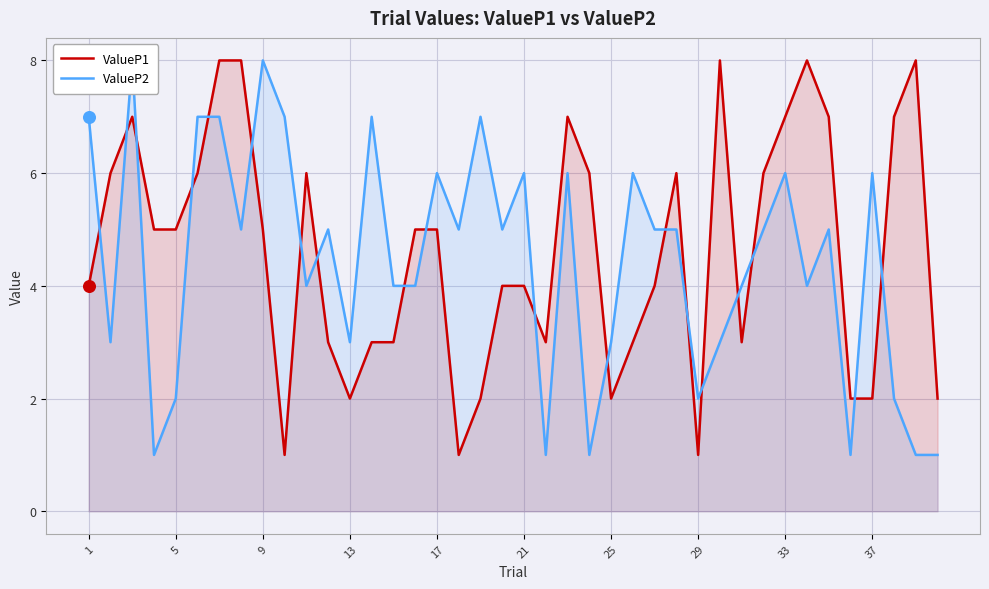

True or false: ValueP1 has a value of 5 at 5.

True